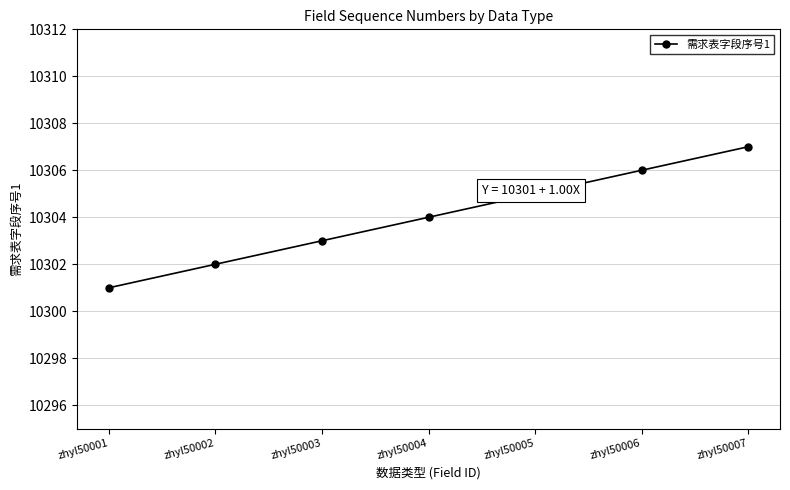

Reading left to right, extract all data points from this chart.

10301	10302	10303	10304	10305	10306	10307